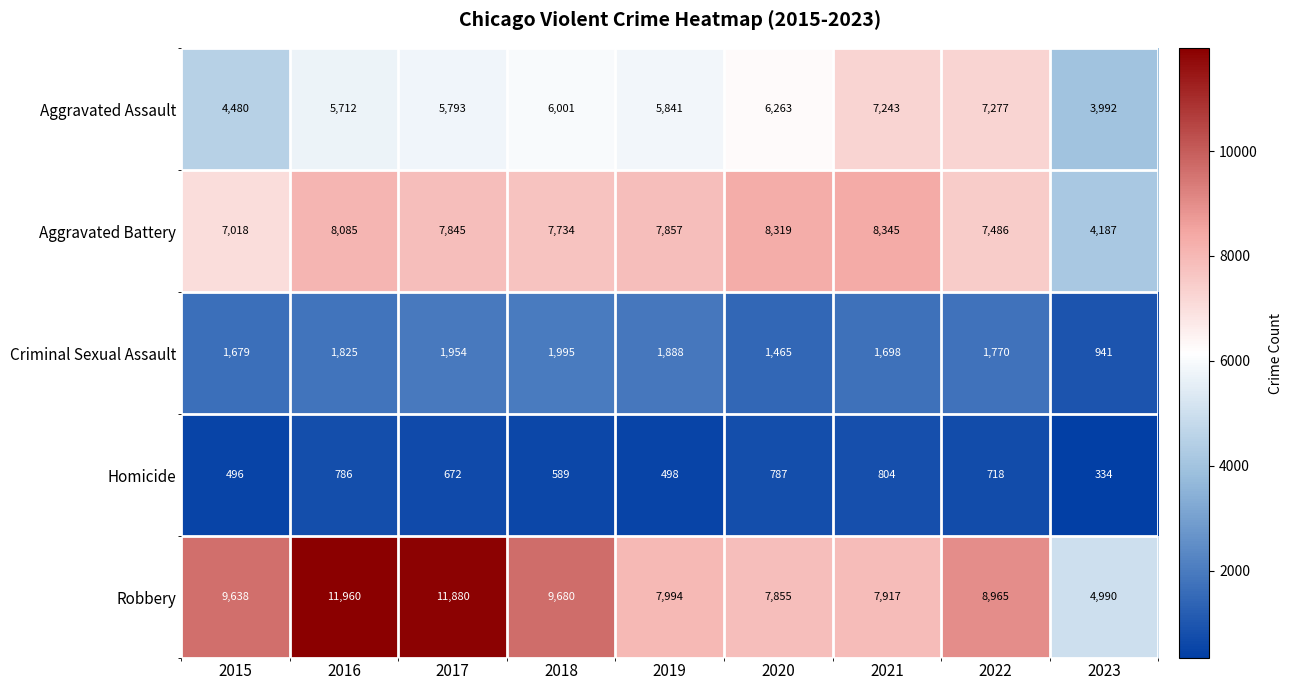

What is the sum of the Aggravated Battery values at 2020 and 2015?

15337